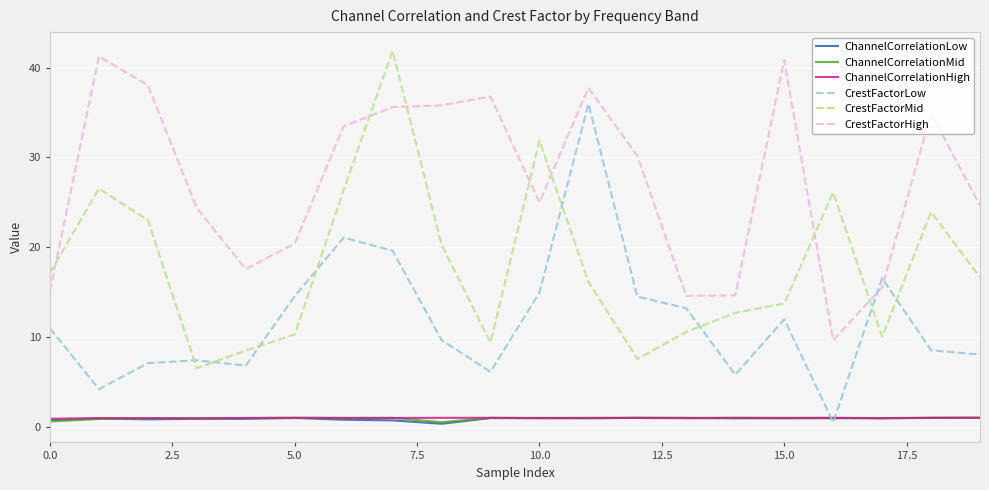

Which series has the largest total across all categories?

CrestFactorHigh